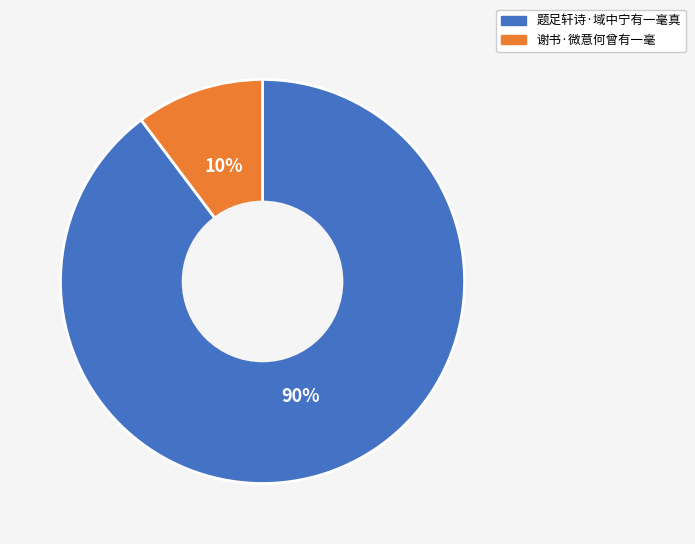

What is the largest slice in the pie chart?

题足轩诗·域中宁有一毫真